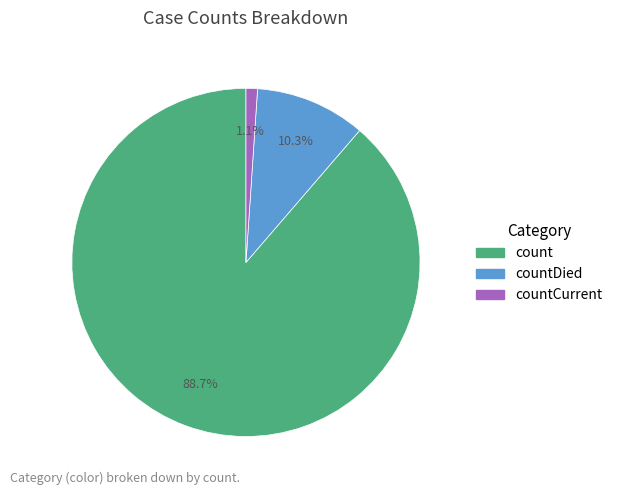

Is there any slice that represents more than half of the pie?

Yes